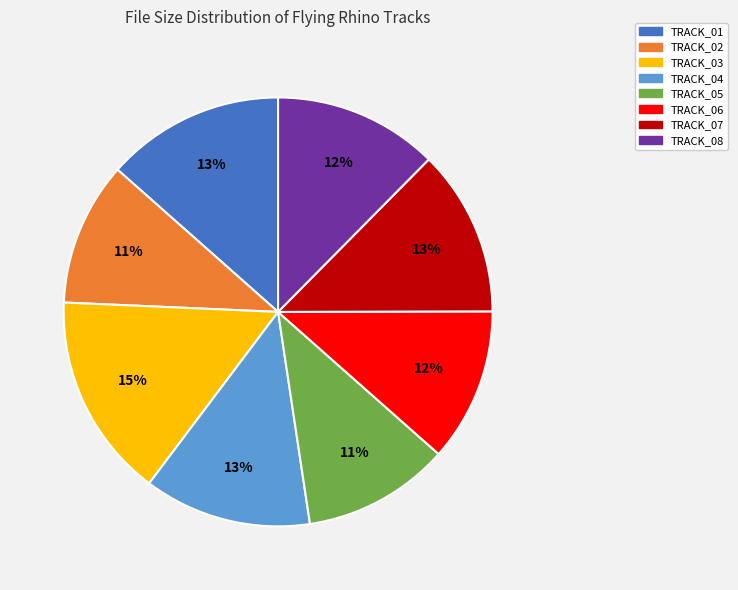

How many segments does this pie chart have?

8